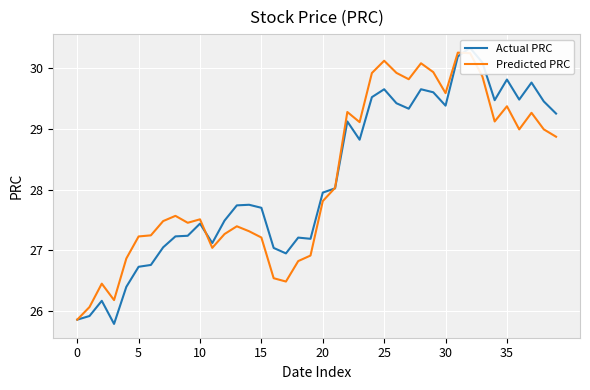

The value of Predicted PRC at 10 is 41.1. True or false?

False